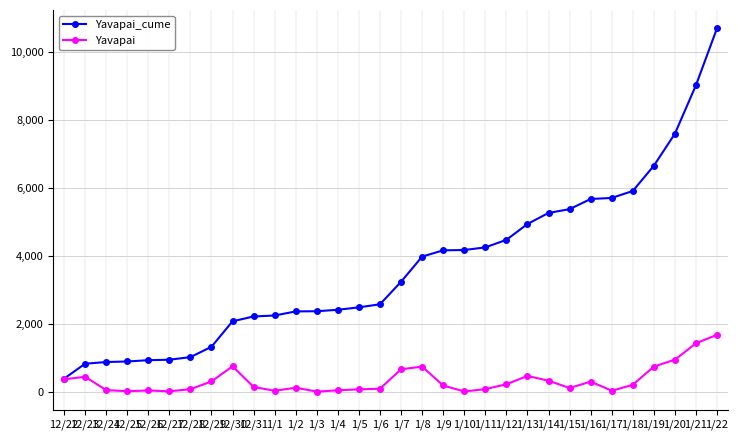

Count the number of categories in the chart.

32